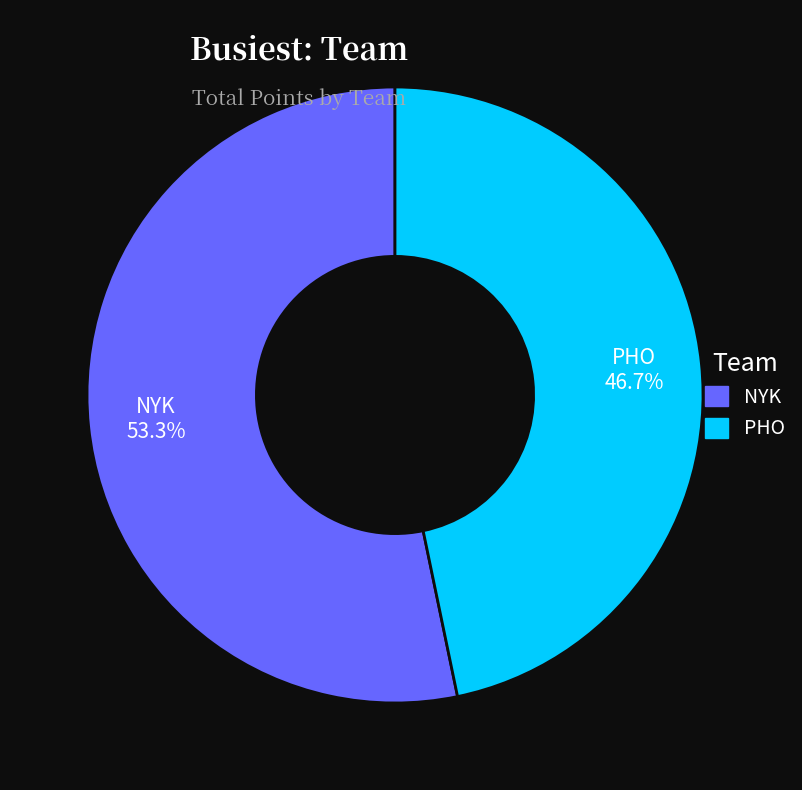

Which slice is the smallest?

PHO